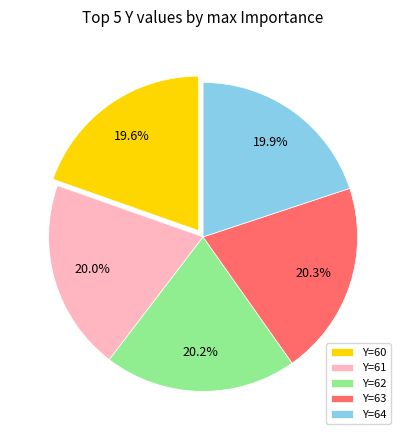

How many segments does this pie chart have?

5